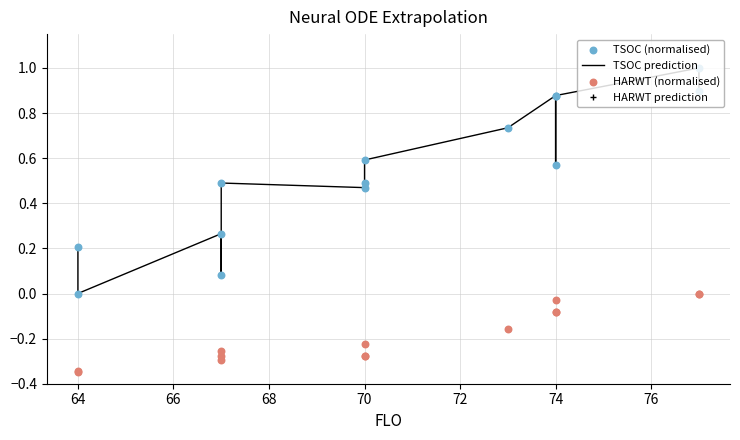

What is the total value across all series at 70?

0.4